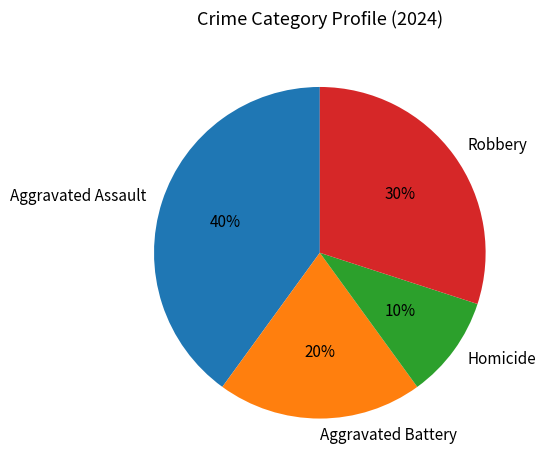

Which category has the biggest portion of the pie?

Aggravated Assault